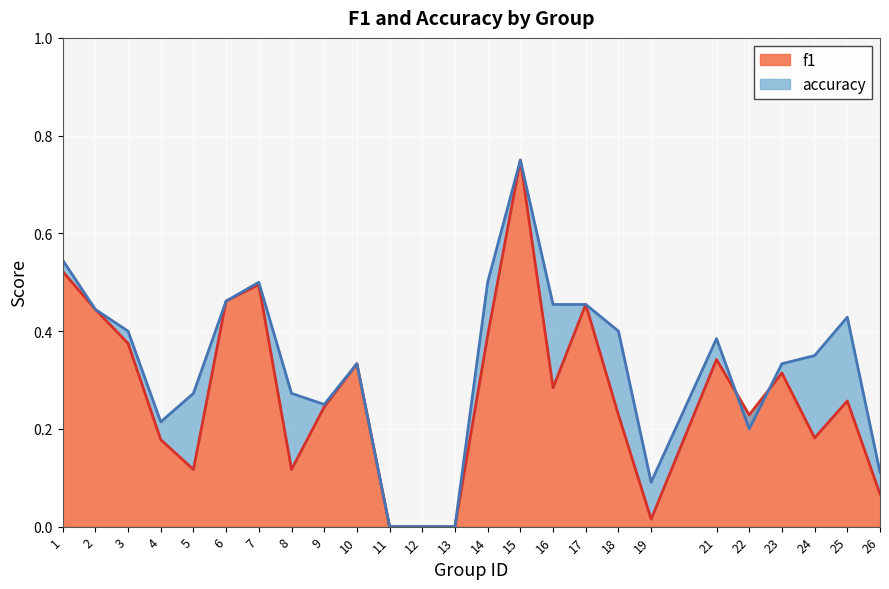

Is the value of f1 at 6 greater than the value of accuracy at 26?

Yes